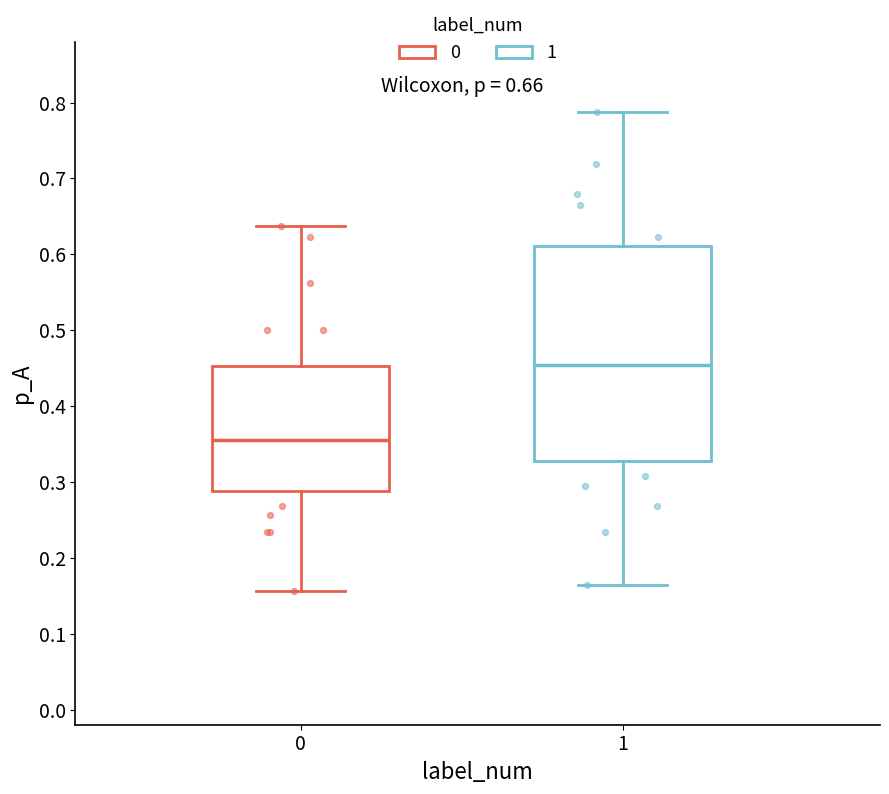

Reading left to right, read every box against the y-axis: the position of its median line, the range the box covers, and the ends of its whiskers. The values are not printed on the chart, so give them approximately, as read against the axis.

0: median 0.36, box 0.29 to 0.45, whiskers 0.16 to 0.64
1: median 0.45, box 0.33 to 0.61, whiskers 0.16 to 0.79